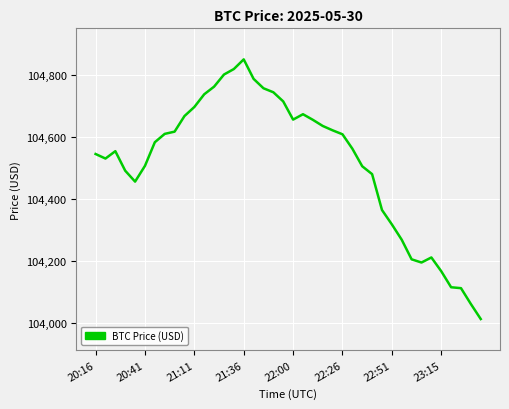

What is the maximum value shown in the chart?

104849.2